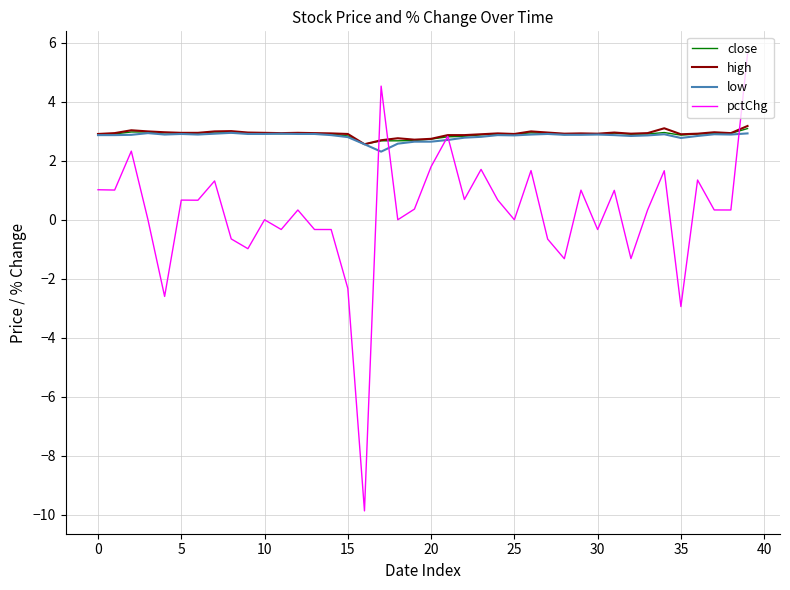

Which series has the widest spread of values?

pctChg